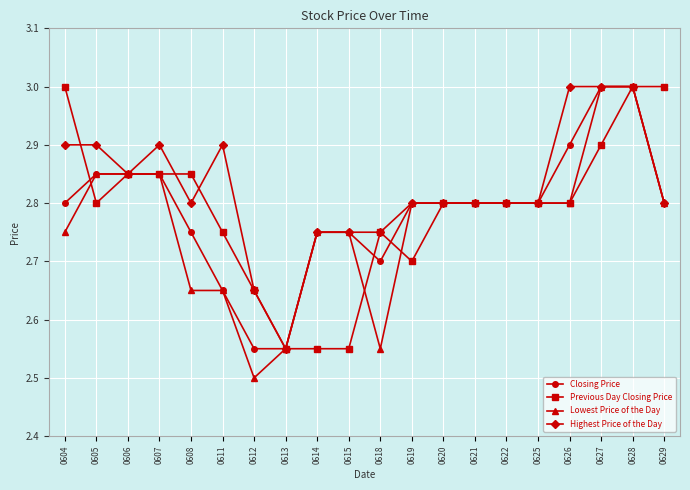

Which series has the widest spread of values?

Lowest Price of the Day